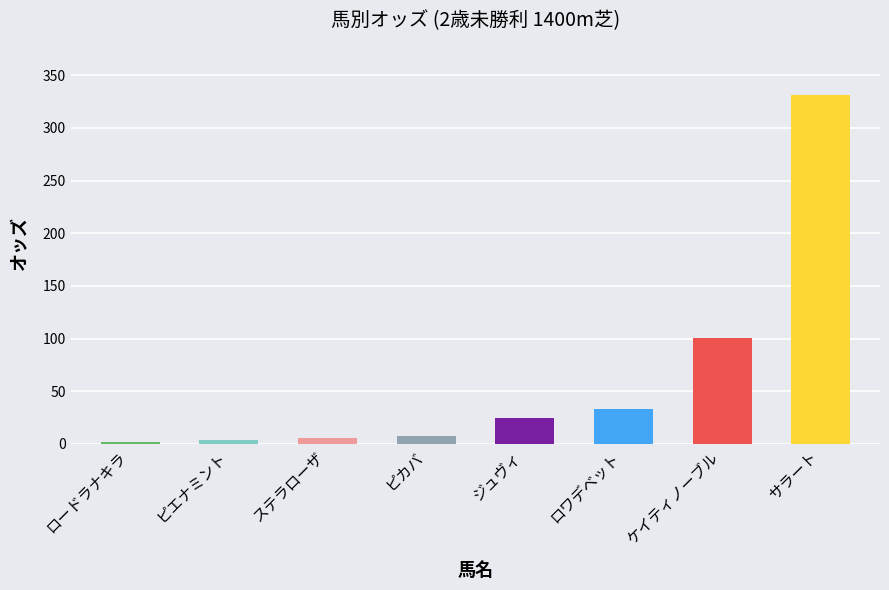

Which label corresponds to the largest value in the chart?

サラート